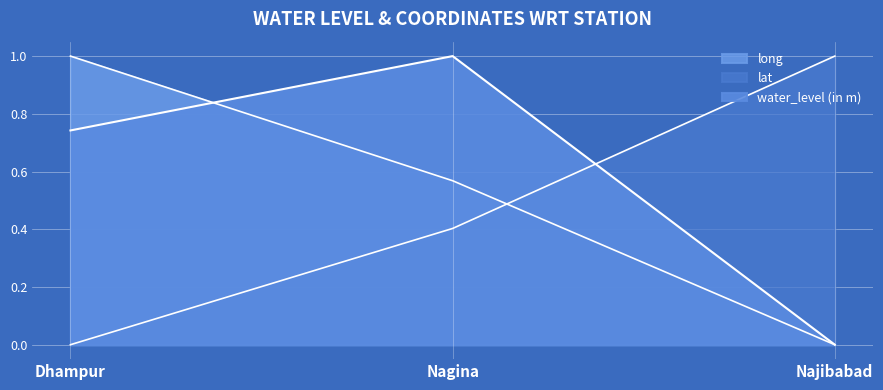

List the series in order of their peak value, highest first.

water_level (in m), lat, long